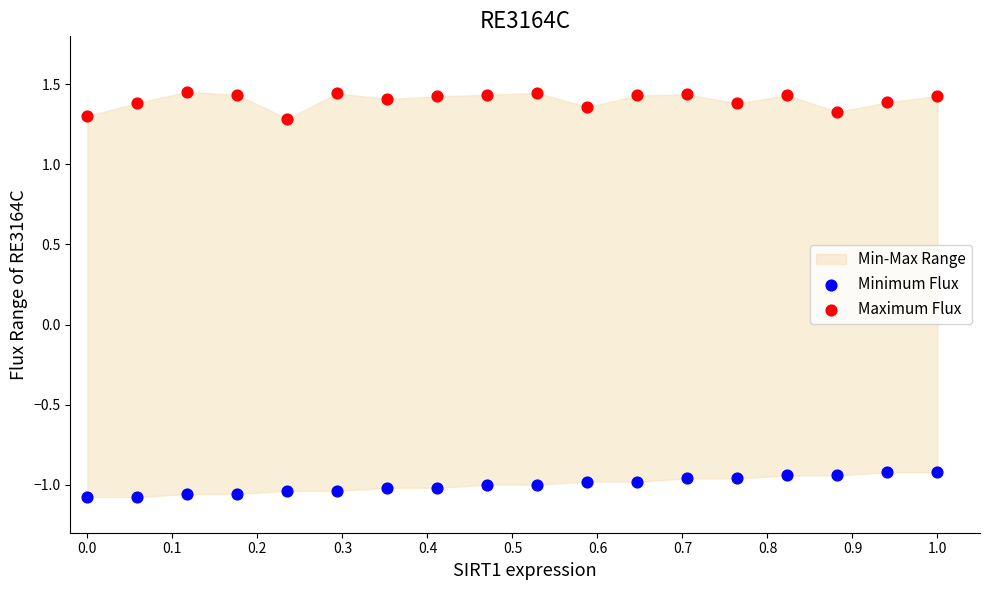

Across all data points, what is the range of X values (max minus min)?

1.0